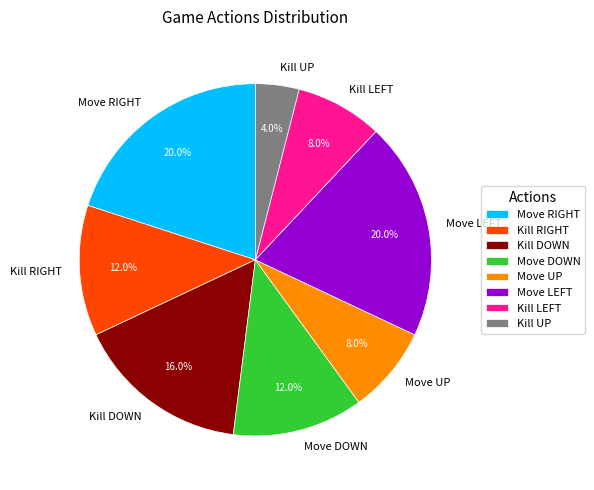

What percentage is the Kill UP slice, to the nearest percent?

4%